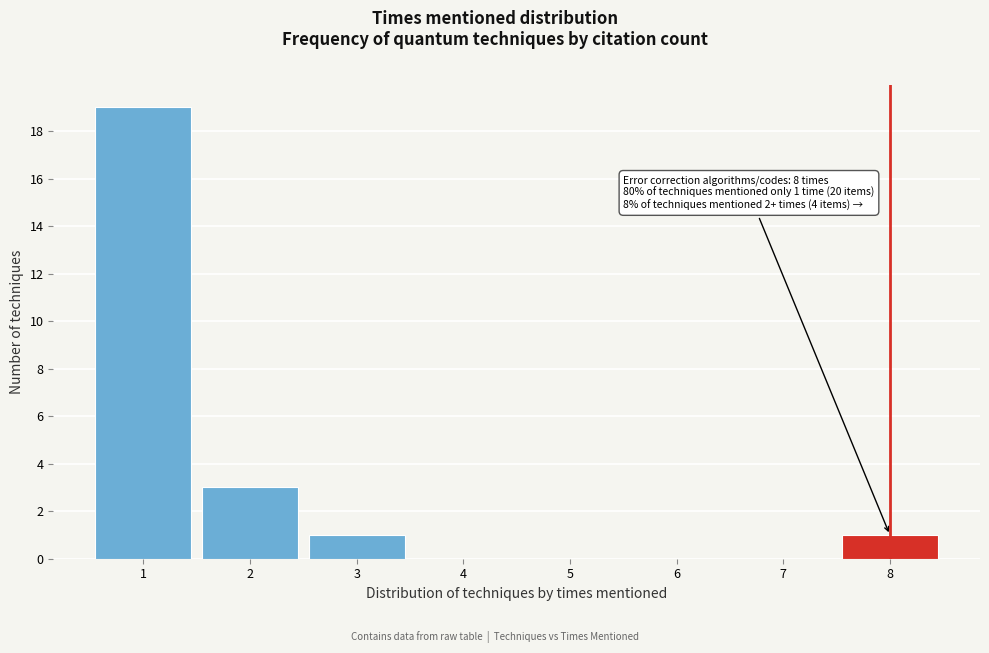

Reading right to left, what are all the values shown in this chart?

8=1	7=0	6=0	5=0	4=0	3=1	2=3	1=19